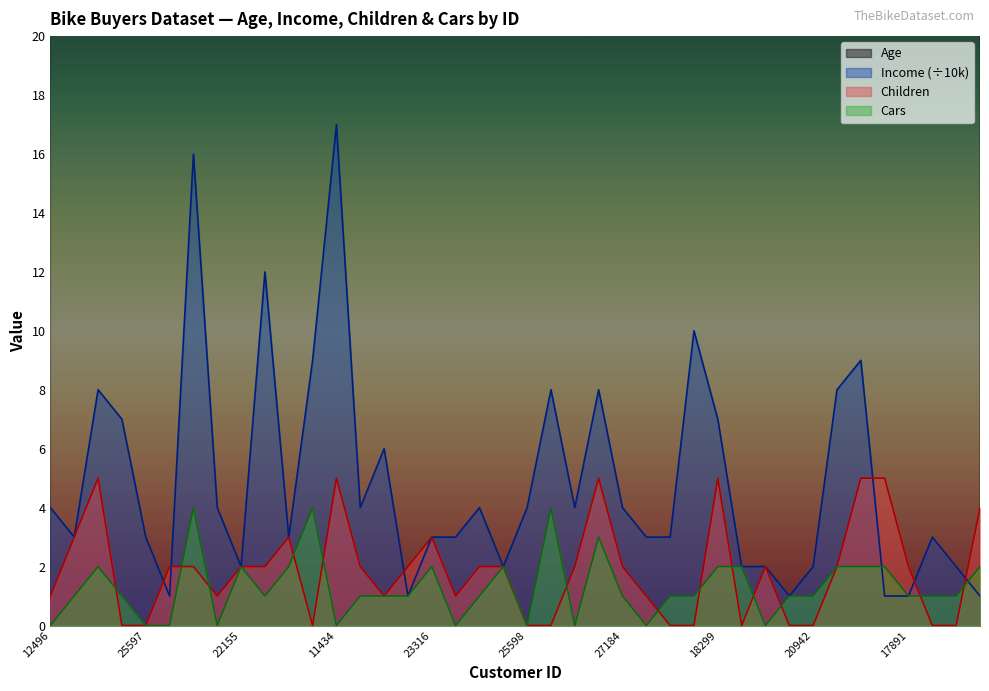

Reading left to right, list all the values displayed in this chart.

Age: 42	43	60	41	36	50	33	43	58	40	54	36	55	35	45	38	59	47	35	55	36	35	35	56	34	63	29	40	44	32	63	26	31	50	62	41	50	30	28	40
Income: 4	3	8	7	3	1	16	4	2	12	3	9	17	4	6	1	3	3	4	2	4	8	4	8	4	3	3	10	7	2	2	1	2	8	9	1	1	3	2	1
Children: 1	3	5	0	0	2	2	1	2	2	3	0	5	2	1	2	3	1	2	2	0	0	2	5	2	1	0	0	5	0	2	0	0	2	5	5	2	0	0	4
Cars: 0	1	2	1	0	0	4	0	2	1	2	4	0	1	1	1	2	0	1	2	0	4	0	3	1	0	1	1	2	2	0	1	1	2	2	2	1	1	1	2